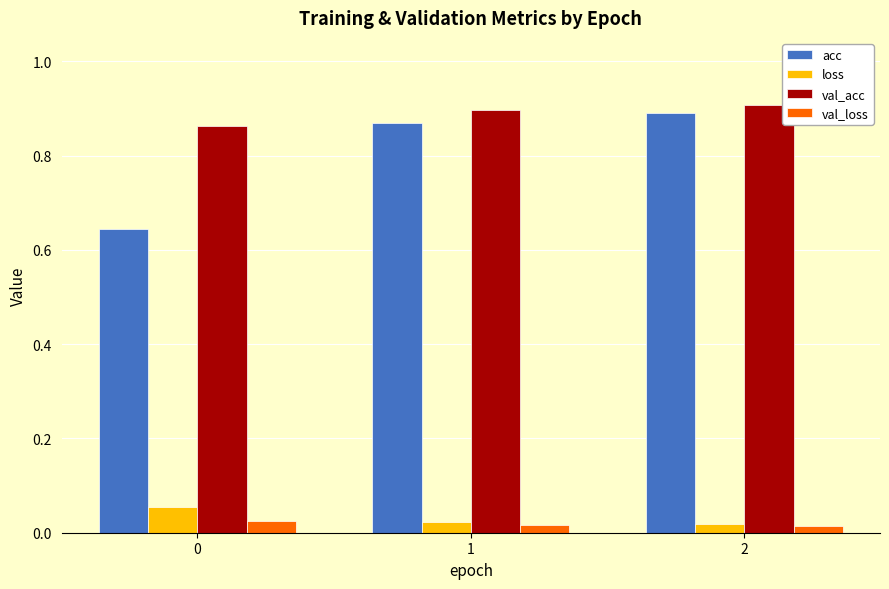

Rank the series at 0 from highest to lowest value.

val_acc, acc, loss, val_loss